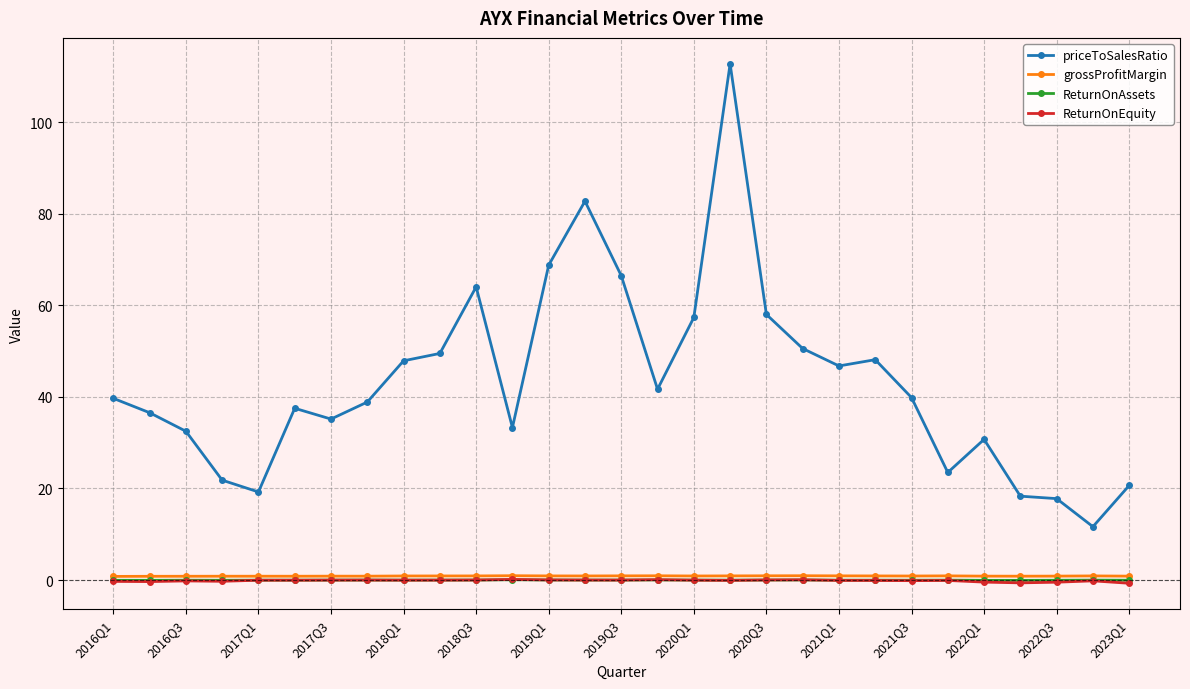

Which series has the widest spread of values?

priceToSalesRatio